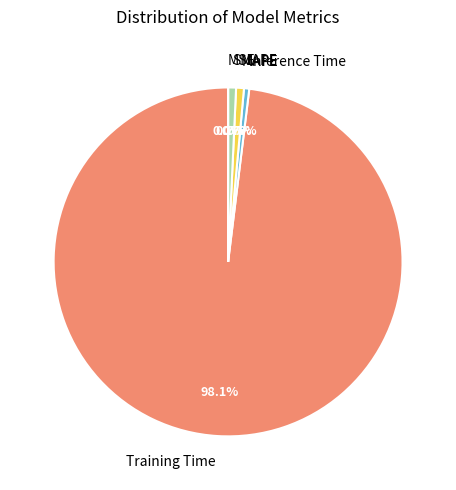

Is there a majority slice in this chart?

Yes